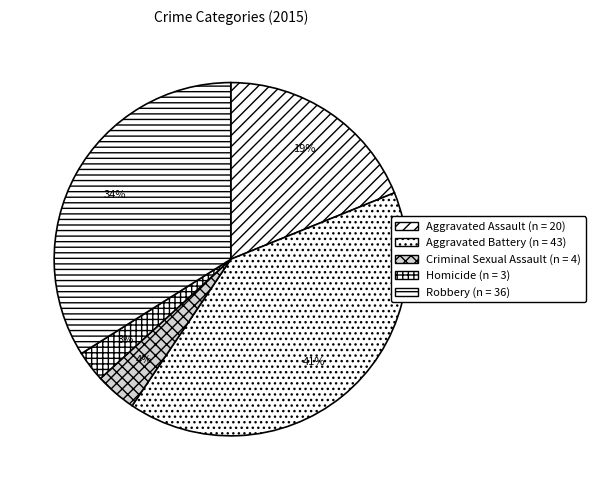

To the nearest percent, what is the difference between the Aggravated Battery and Robbery slice percentages?

7%